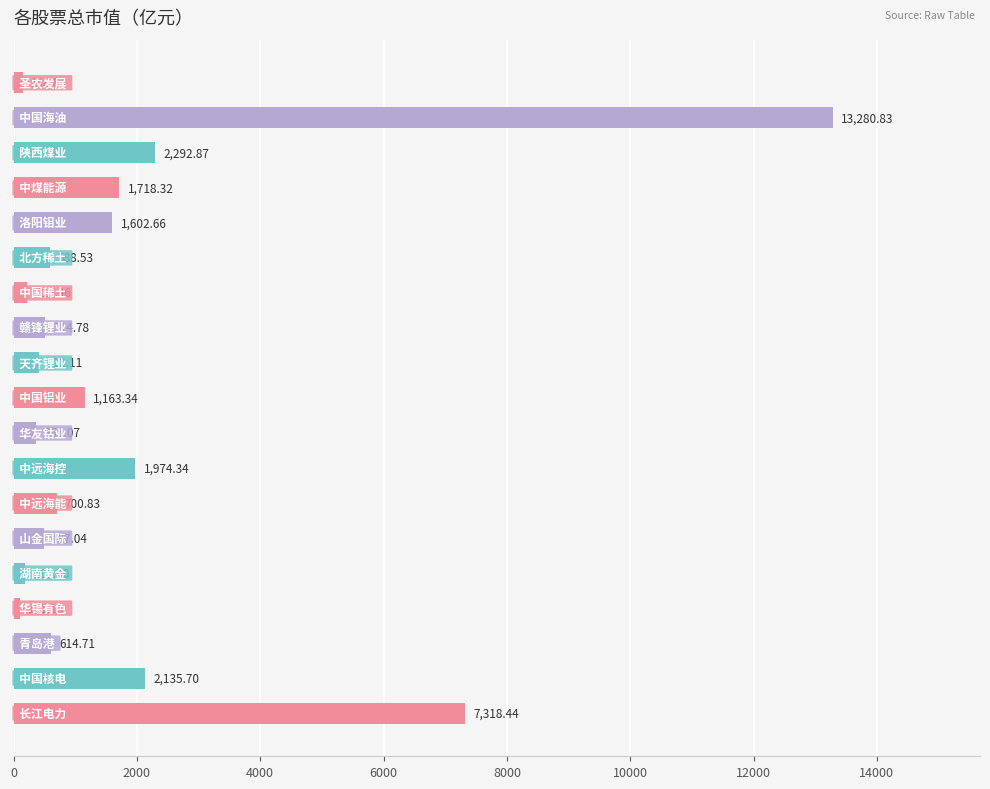

How many bars are there in total?

19